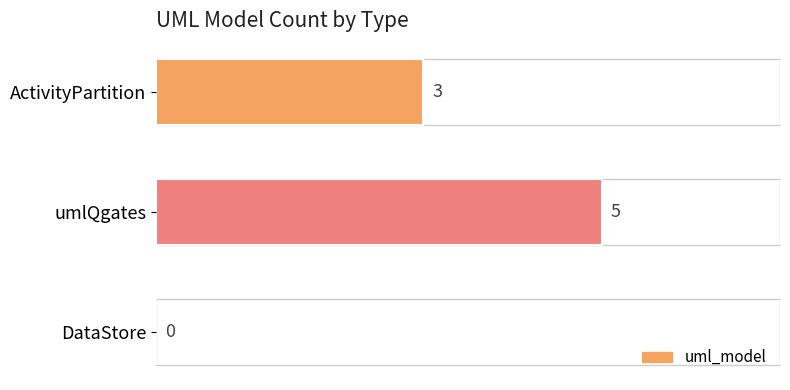

At which category does the chart reach its peak across all series?

umlQgates